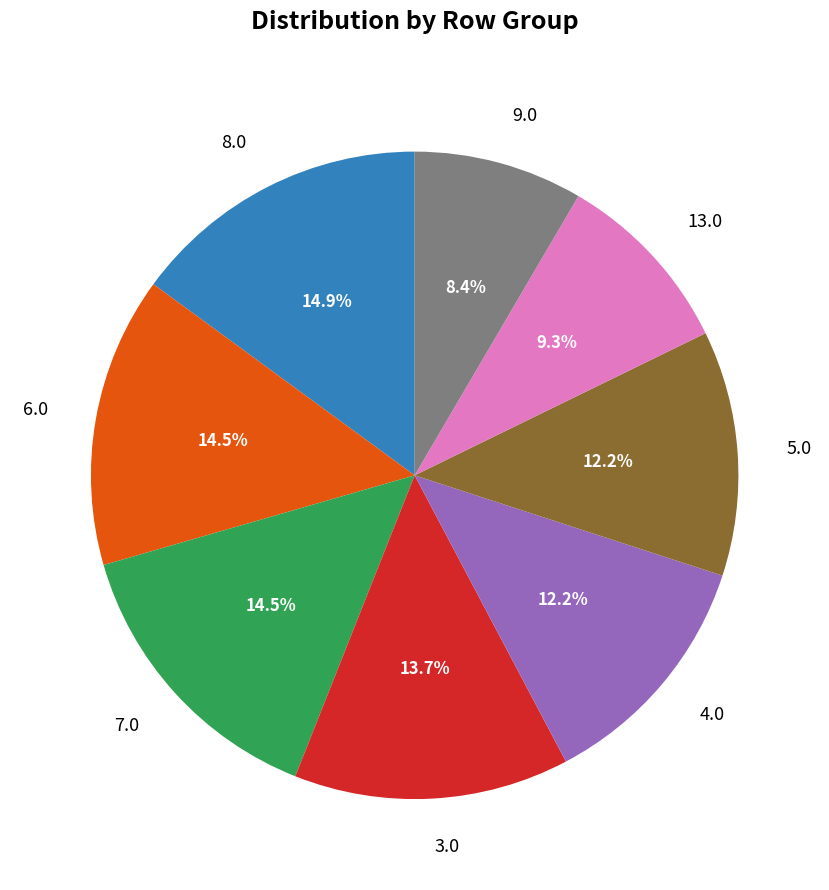

To the nearest percent, what is the difference between the largest and smallest slice percentages?

7%